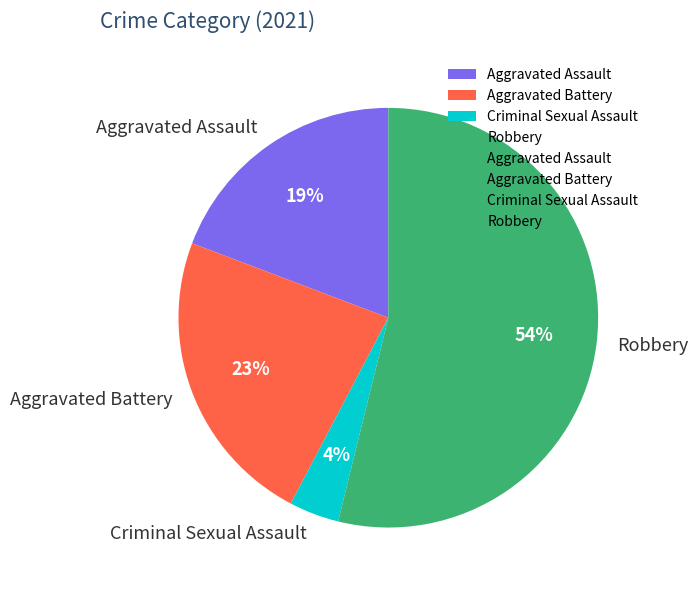

Rank the categories by value from highest to lowest.

Robbery, Aggravated Battery, Aggravated Assault, Criminal Sexual Assault